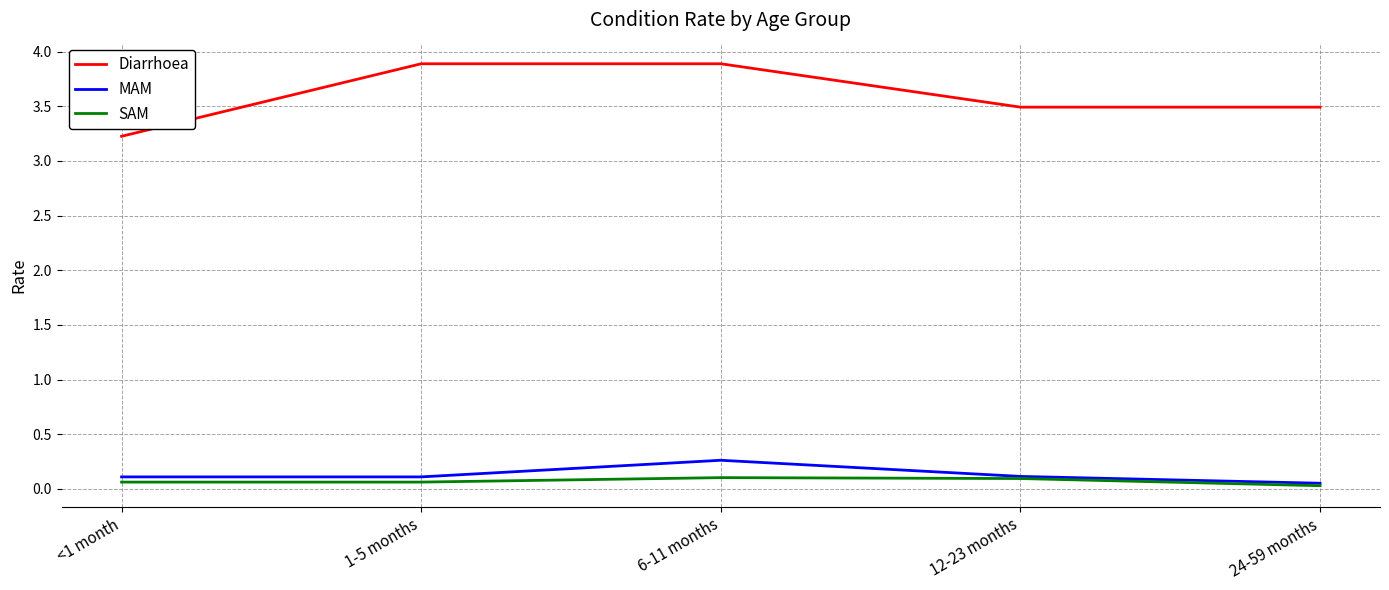

What is the sum of all SAM values?

0.4